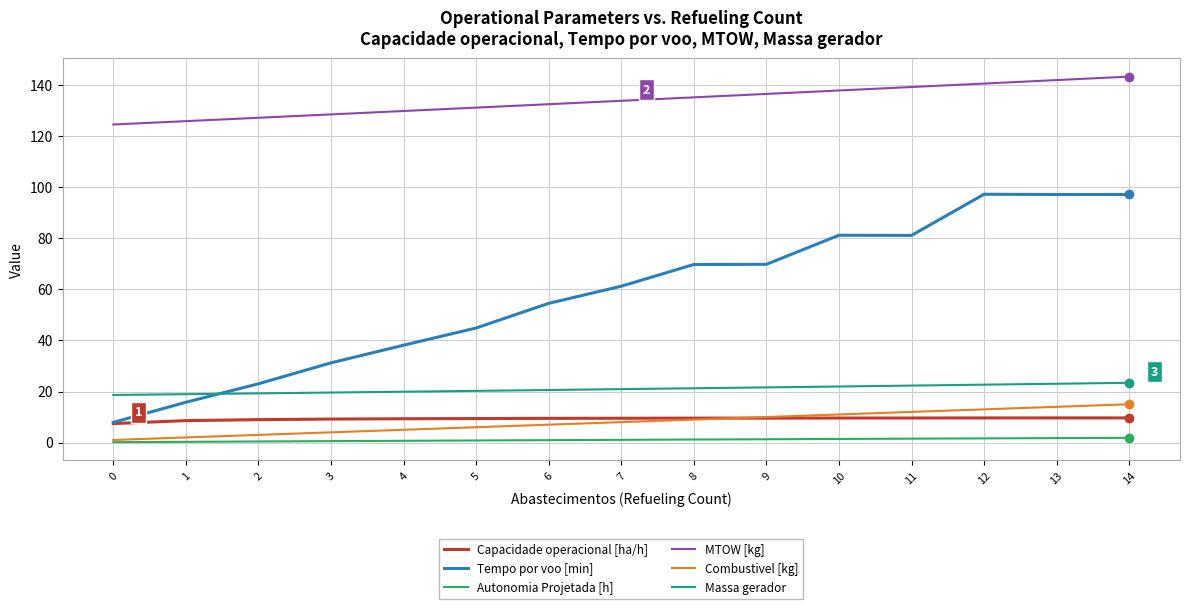

What is the sum of the Autonomia Projetada [h] values at 5 and 7?

1.9